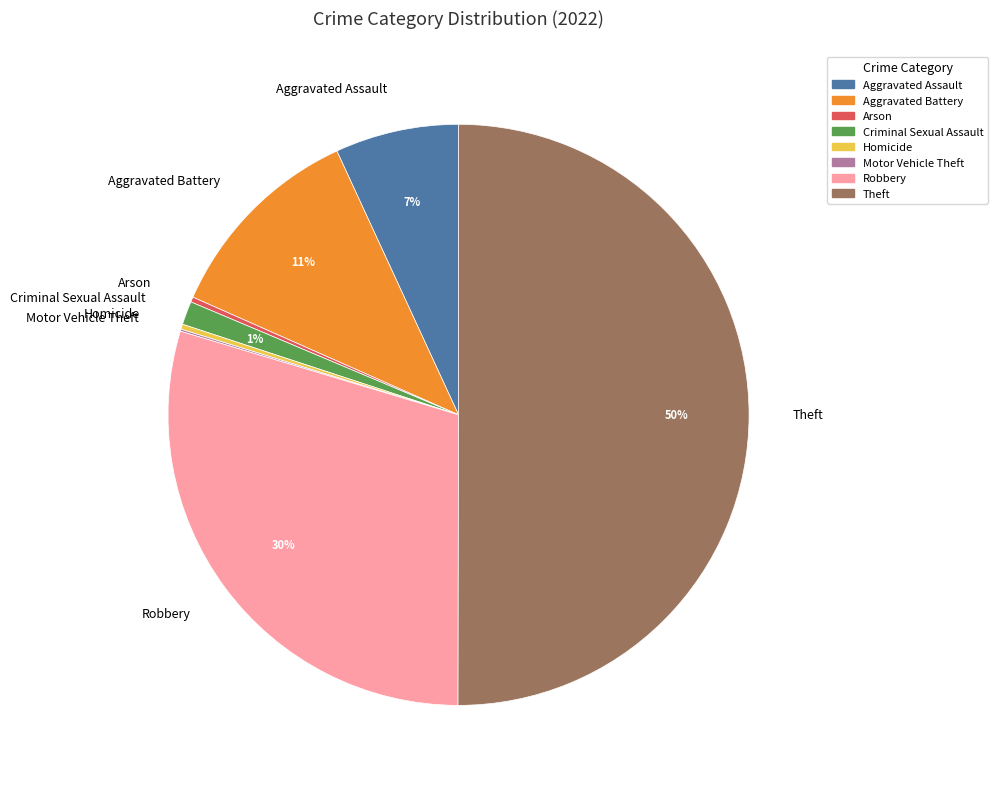

The Criminal Sexual Assault slice represents 11% of the pie. True or false?

False